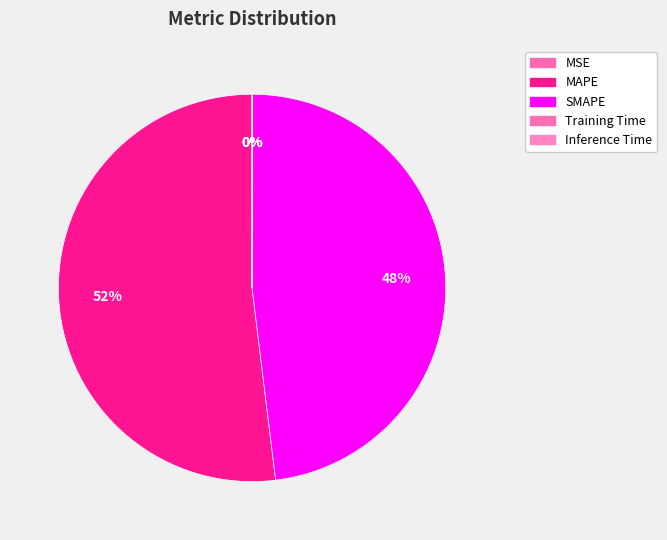

Which category has the smallest portion of the pie?

MSE